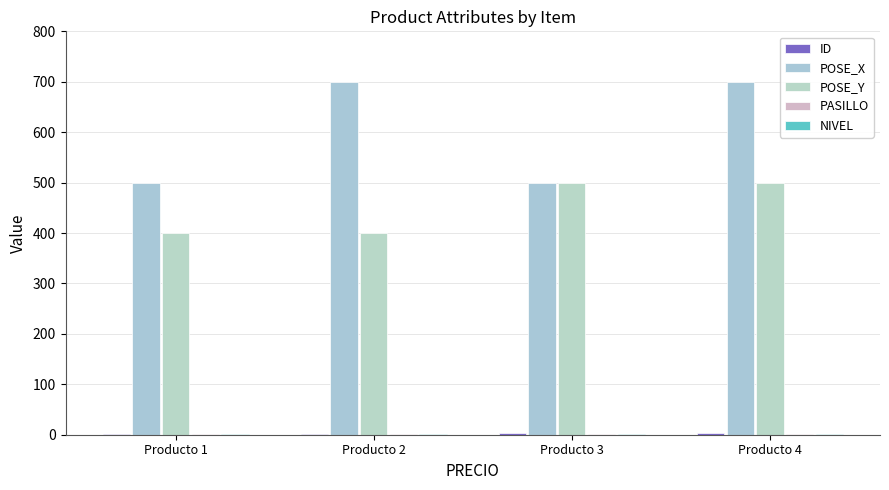

What is the difference between the maximum and second lowest values in the ID series?

2